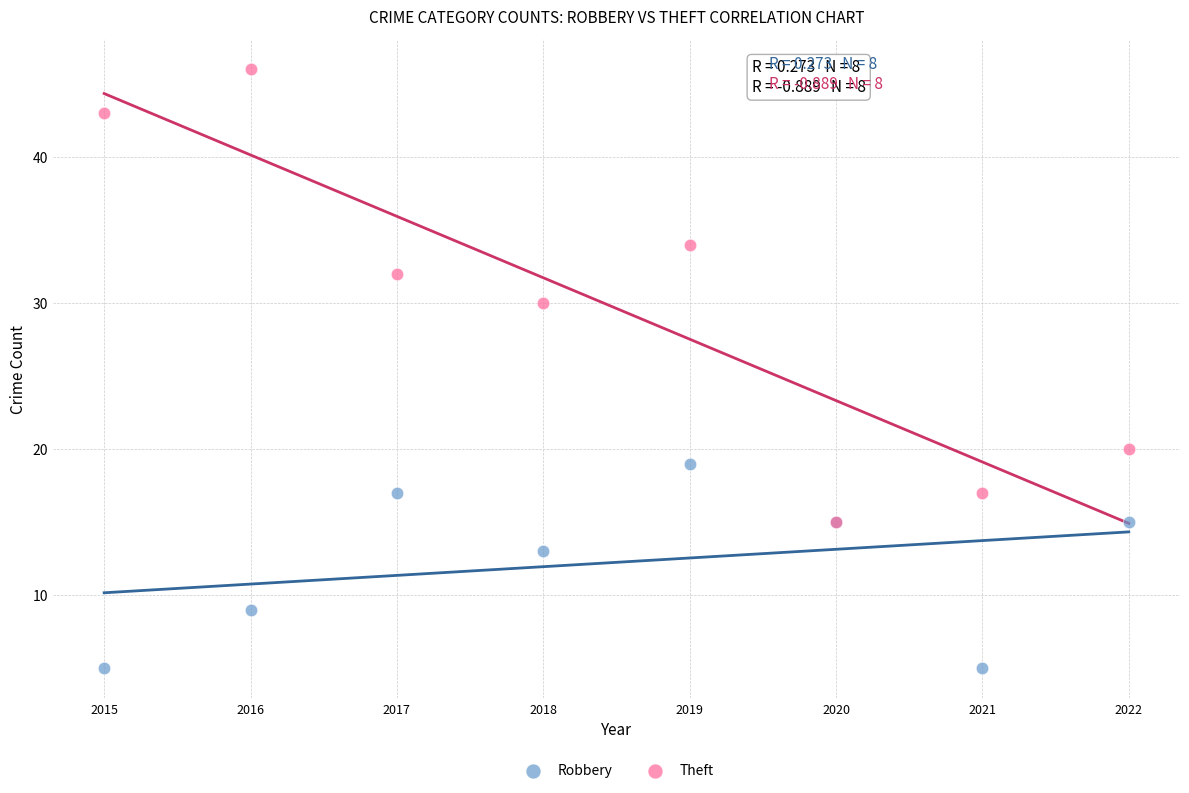

Which series contains the highest Y value?

Theft